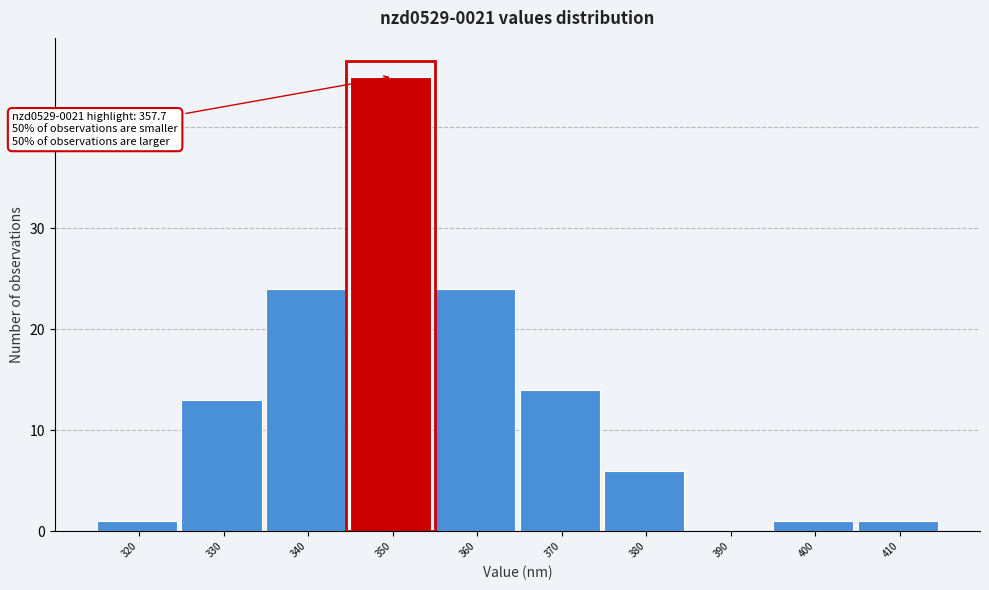

Reading left to right, extract all data points from this chart.

320=1	330=13	340=24	350=45	360=24	370=14	380=6	390=0	400=1	410=1